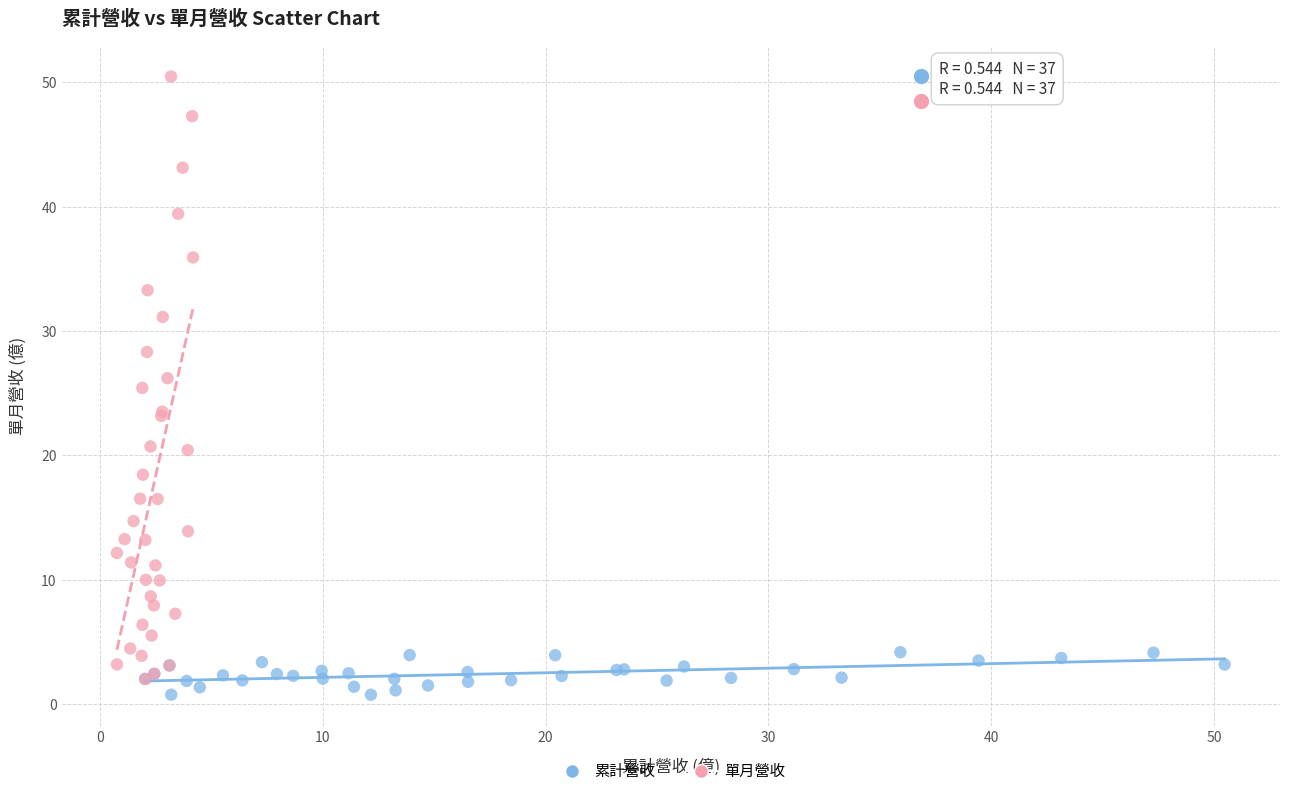

What are all the series names shown in the legend?

累計營收, 單月營收